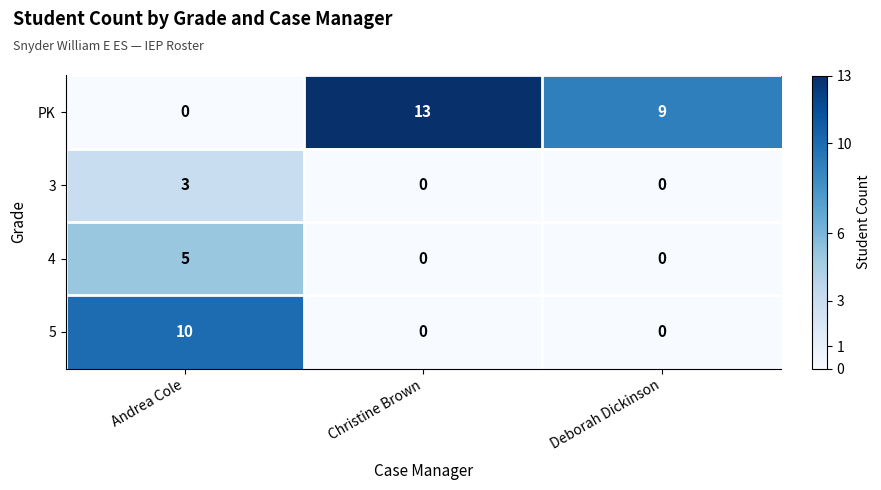

Reading left to right, extract all data points from this chart.

PK: Andrea Cole=0	Christine Brown=13	Deborah Dickinson=9
3: Andrea Cole=3	Christine Brown=0	Deborah Dickinson=0
4: Andrea Cole=5	Christine Brown=0	Deborah Dickinson=0
5: Andrea Cole=10	Christine Brown=0	Deborah Dickinson=0